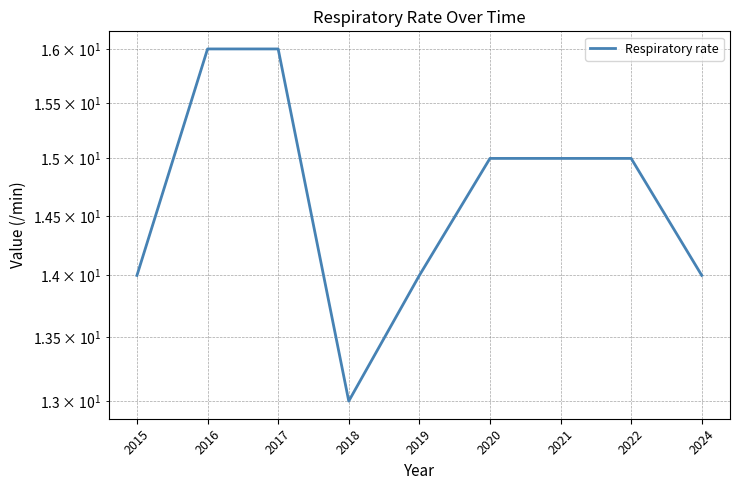

At which category does the chart reach its minimum across all series?

2018